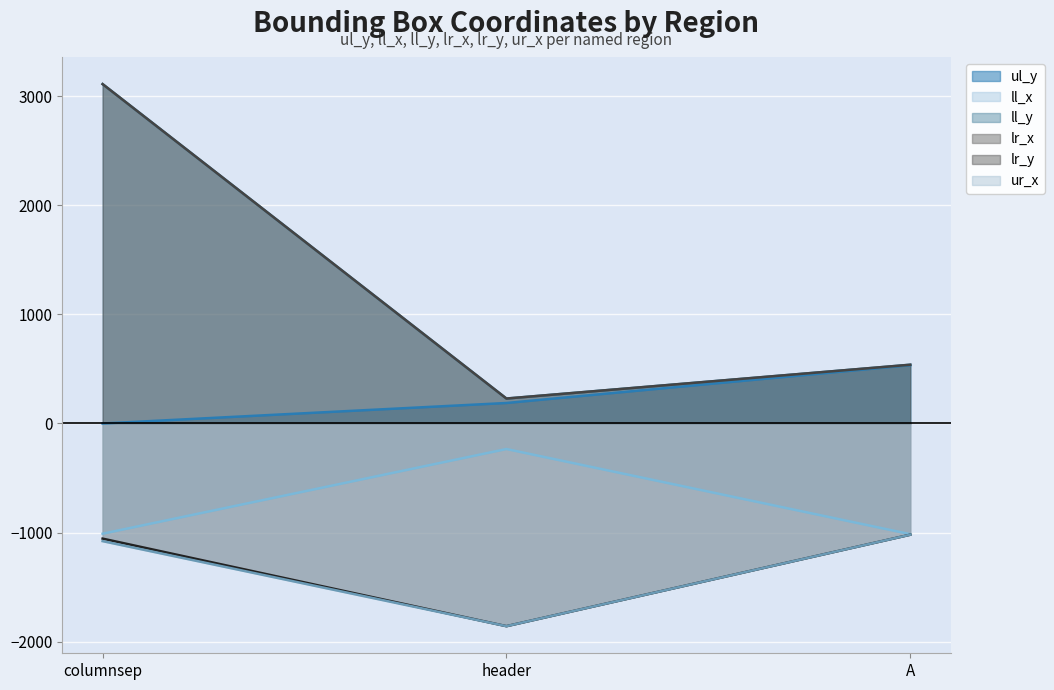

Reading left to right, what are all the values shown in this chart?

ul_y: columnsep=0	header=188	A=535
ll_x: columnsep=-1011	header=-234	A=-1015
ll_y: columnsep=3113	header=229	A=539
lr_x: columnsep=-1056	header=-1859	A=-1020
lr_y: columnsep=3113	header=229	A=539
ur_x: columnsep=-1079	header=-1859	A=-1020